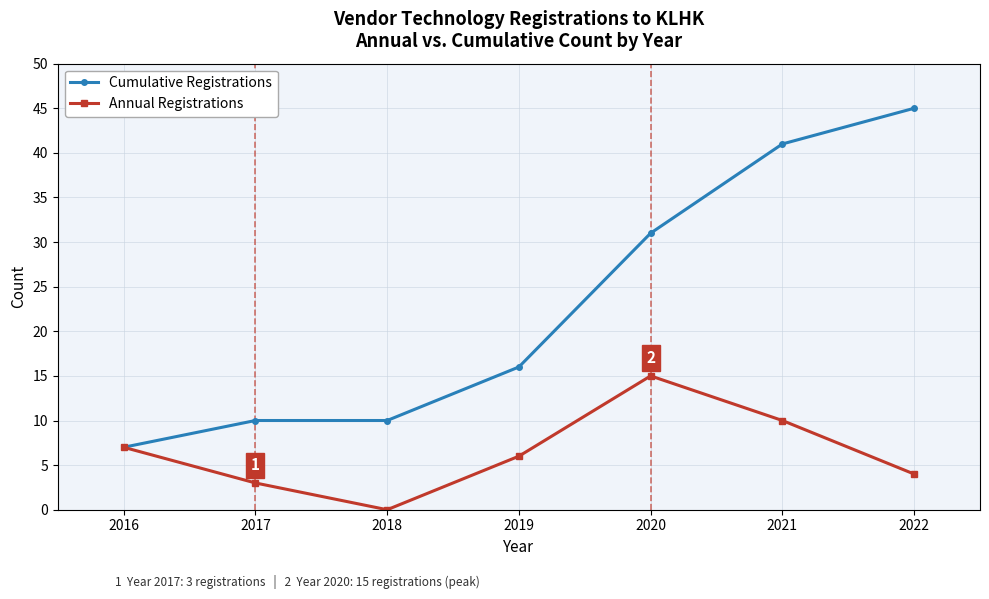

How many lines are shown in the chart?

2